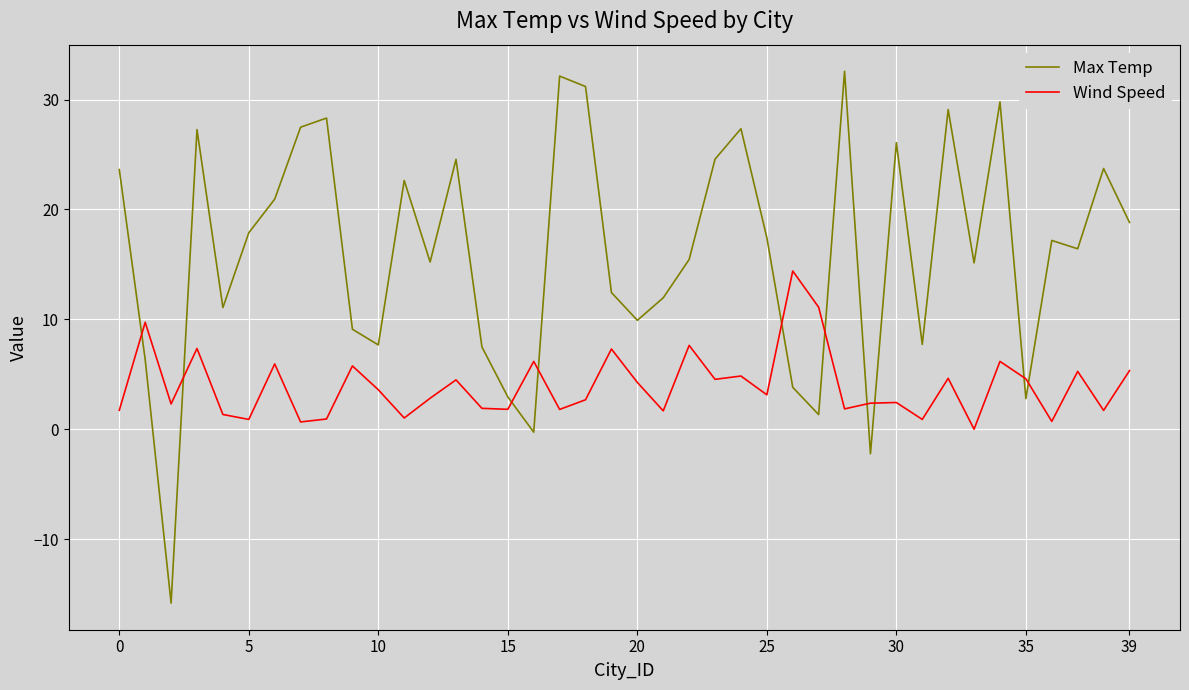

What is the minimum value shown in the chart?

-15.8